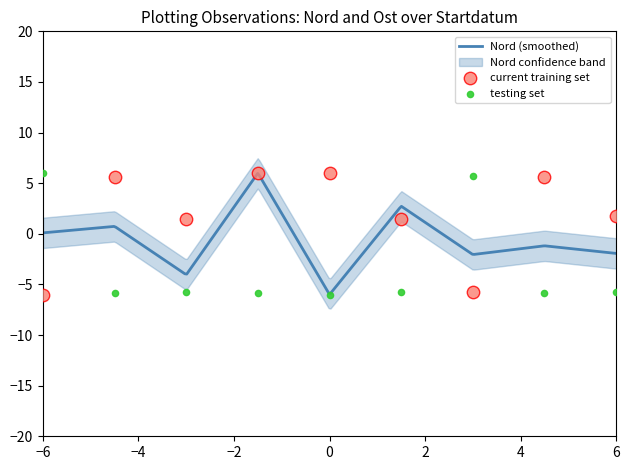

What is the maximum value for Nord (smoothed)?

6.0